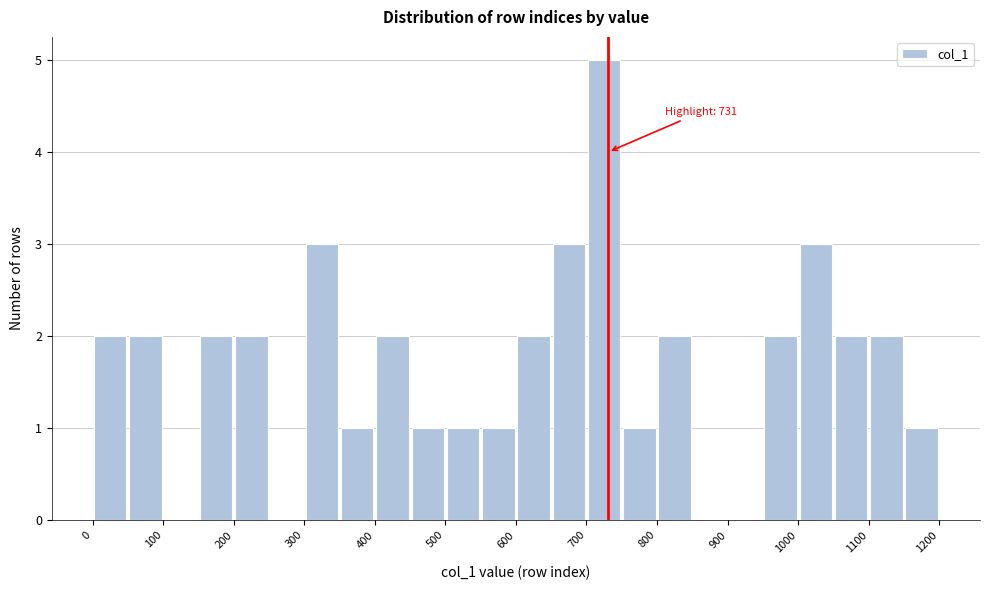

Over which range of the x-axis is the bar tallest?

700 to 750